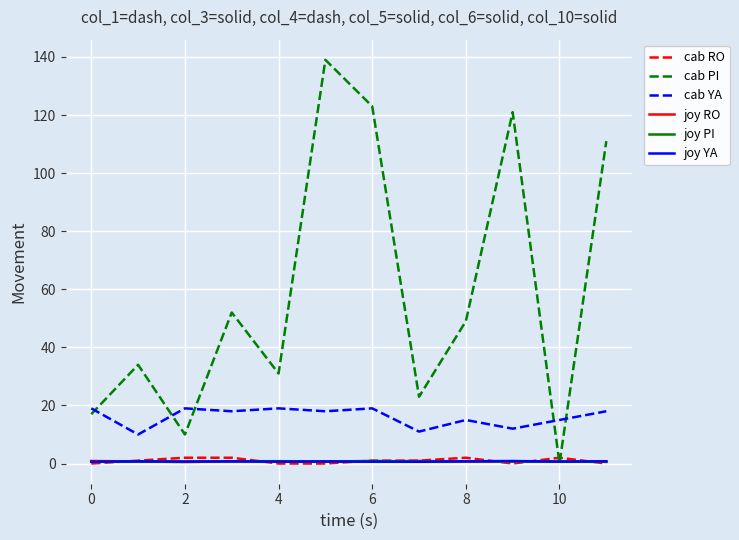

Which series has the widest spread of values?

cab PI